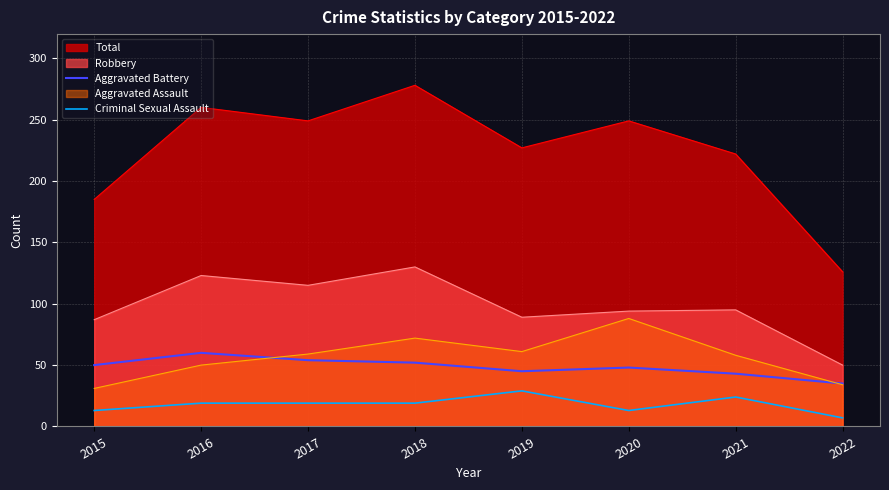

At which category does Criminal Sexual Assault reach its first local valley?

2020